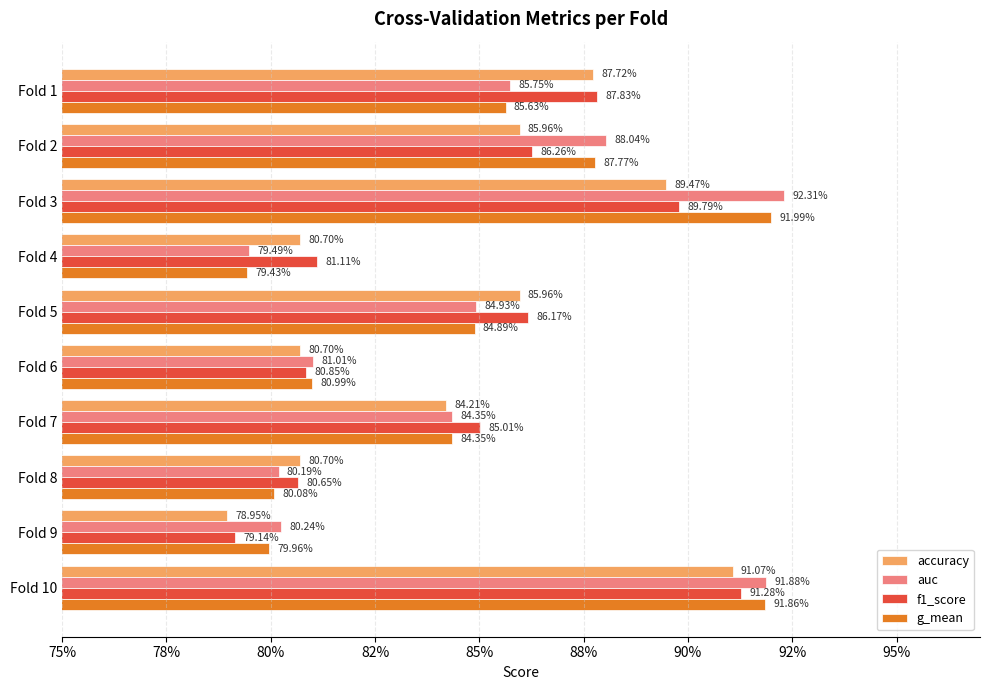

What is the average value of the auc series?

0.8